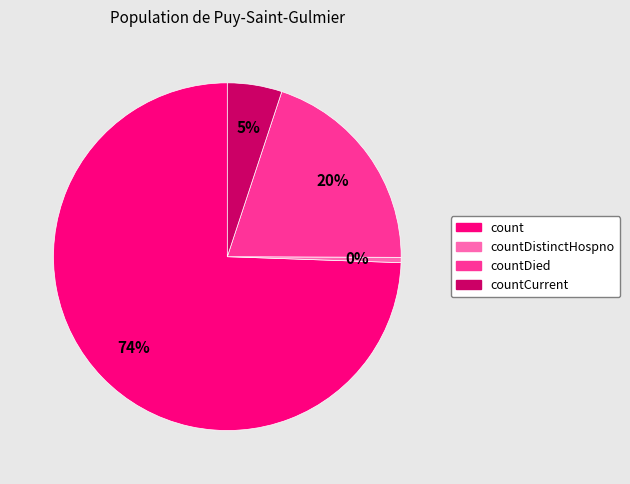

Does any single category account for the majority?

Yes